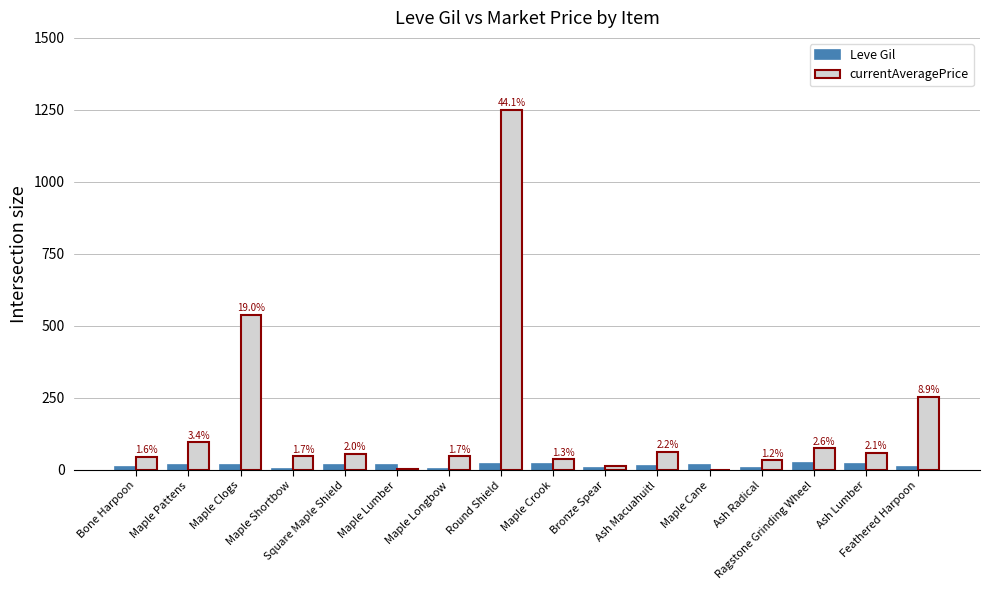

What is the sum of all Leve Gil values?

216.7